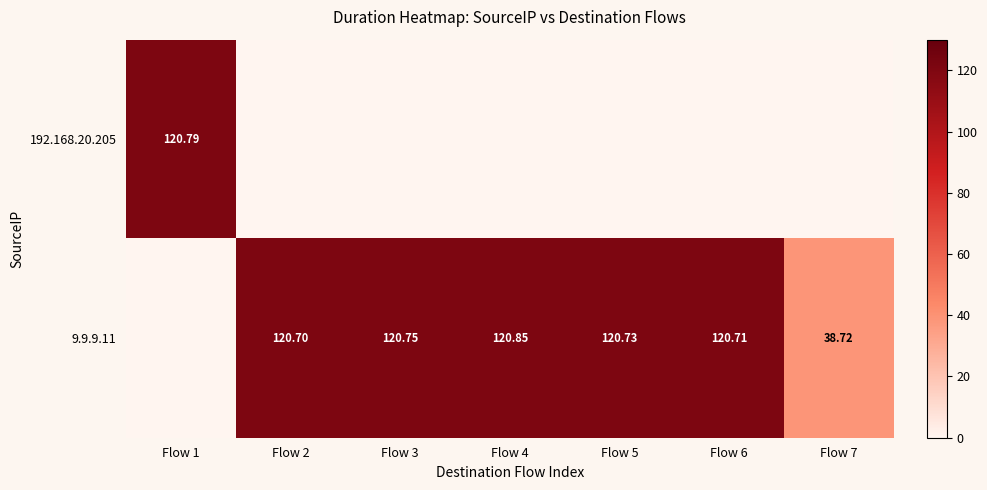

How many categories are shown in the chart?

7